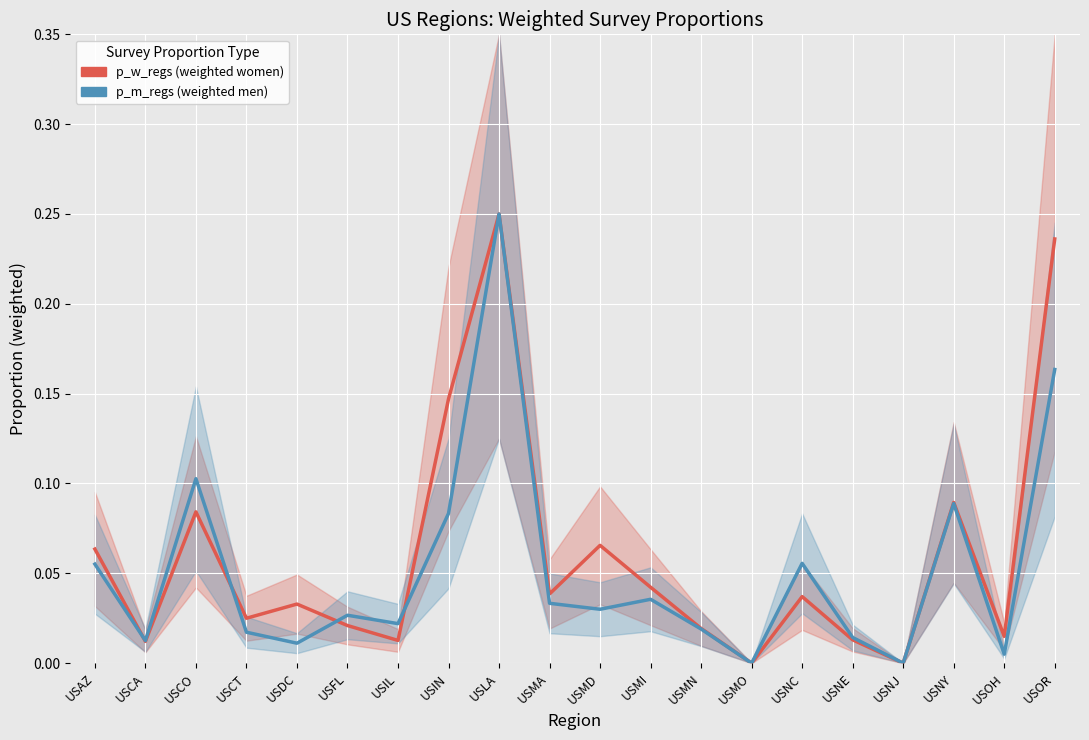

Rank the series at USCT from lowest to highest value.

p_m_regs, p_w_regs